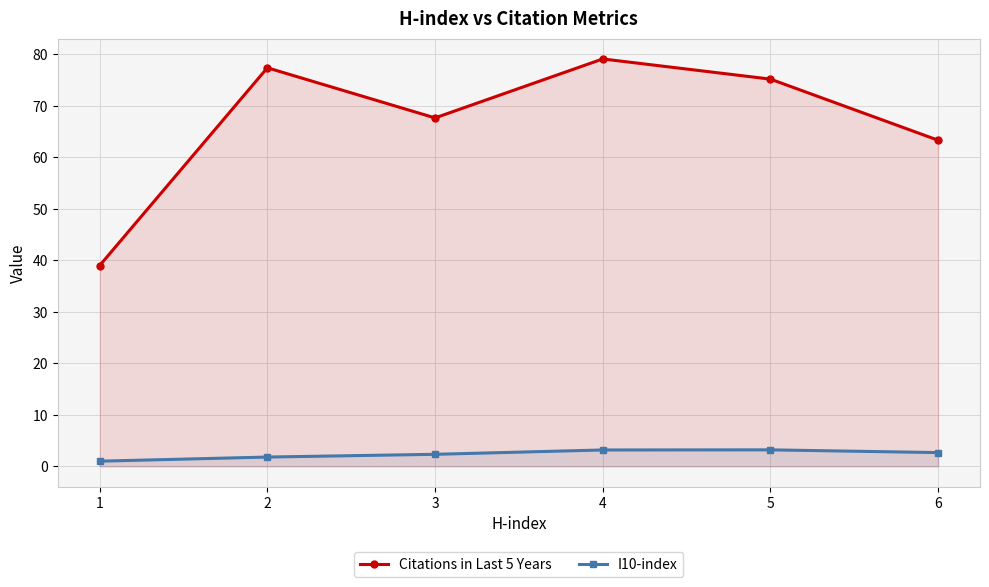

What is the spread (max minus min) of values at 1?

38.0